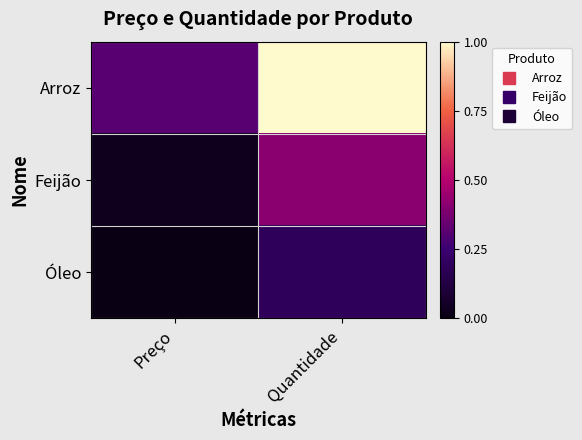

Reading left to right, extract all data points from this chart.

Arroz: Preço=0.3	Quantidade=1.0
Feijão: Preço=0.0	Quantidade=0.4
Óleo: Preço=0.0	Quantidade=0.2